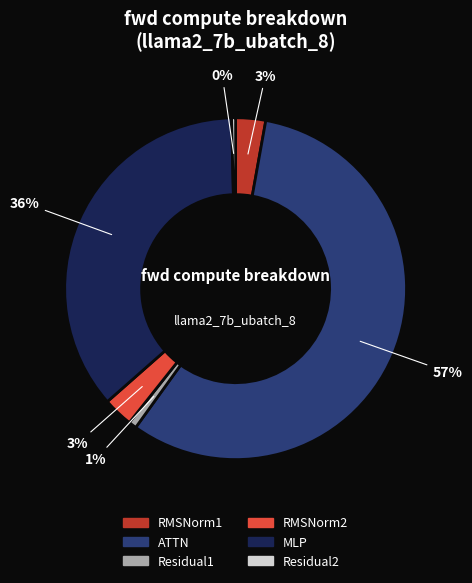

To the nearest percent, what is the average slice percentage?

17%